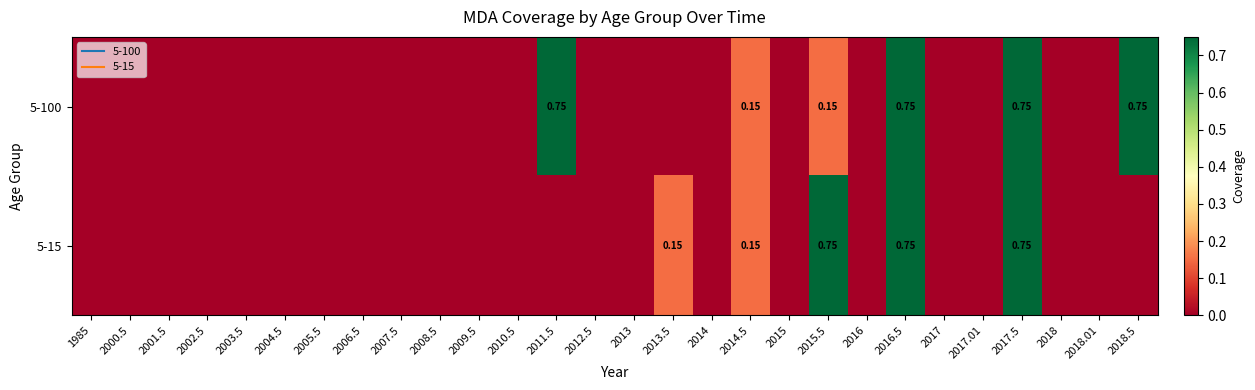

At which category is the sum across all series the highest?

2016.5